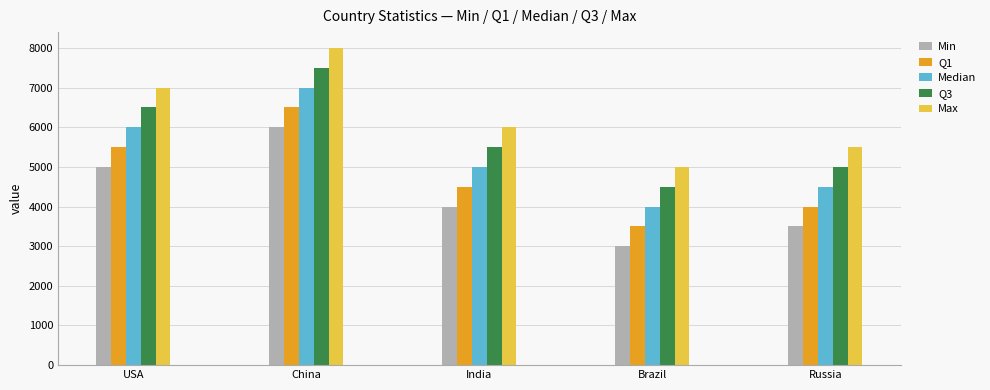

What is the maximum value shown in the chart?

8000